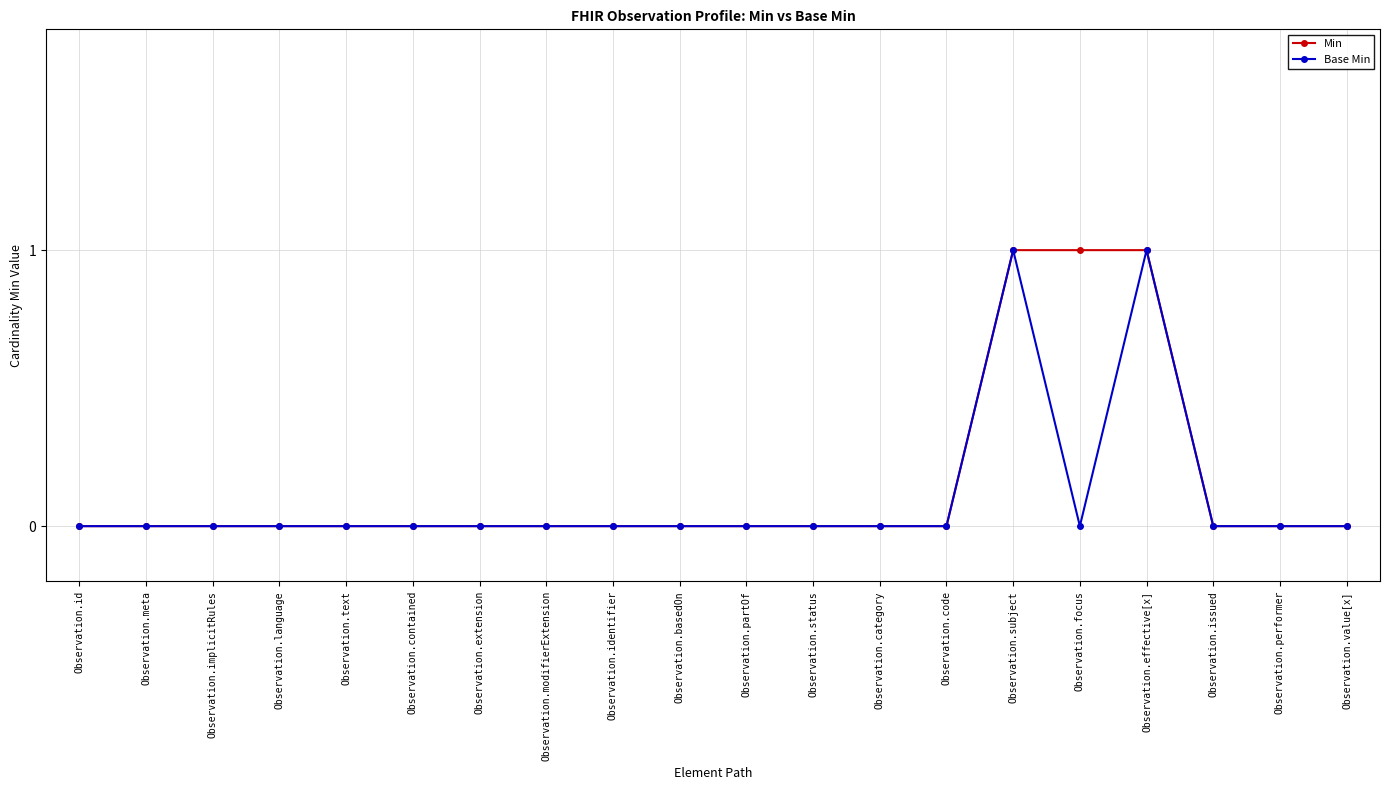

Does the chart have visible grid lines?

Yes